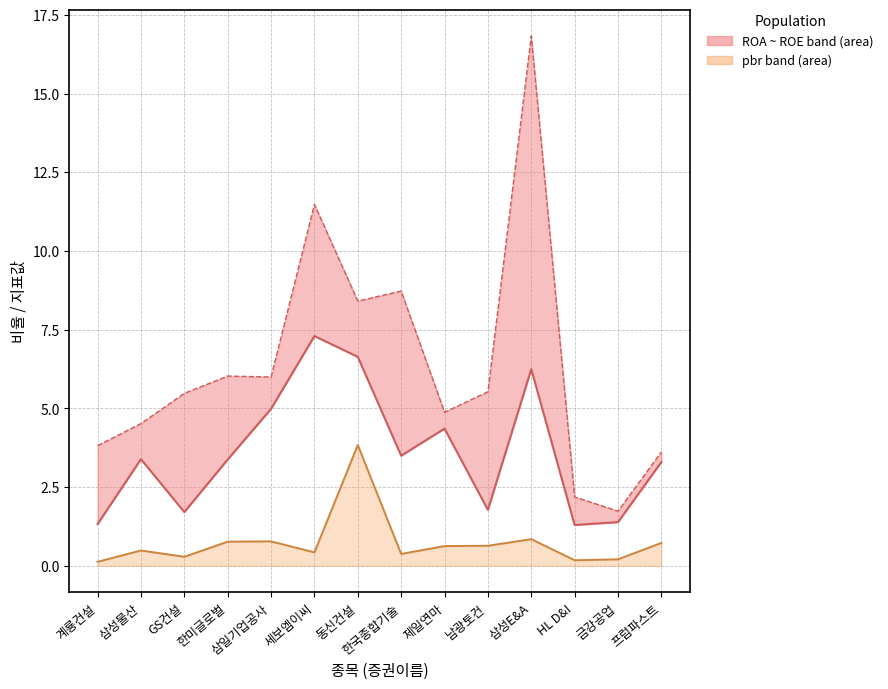

What value does the pbr series have at 금강공업?

0.2